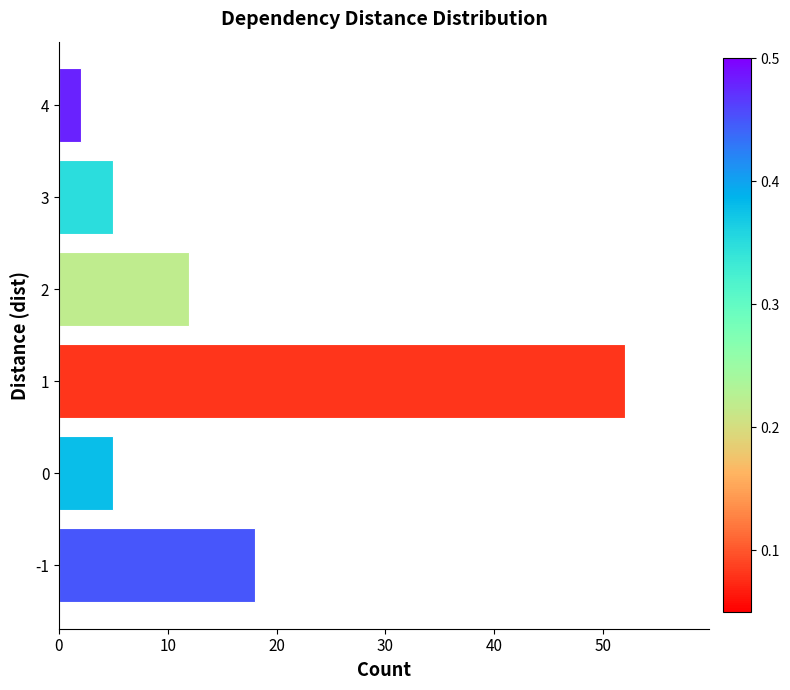

What is the difference between the second highest and minimum values?

16